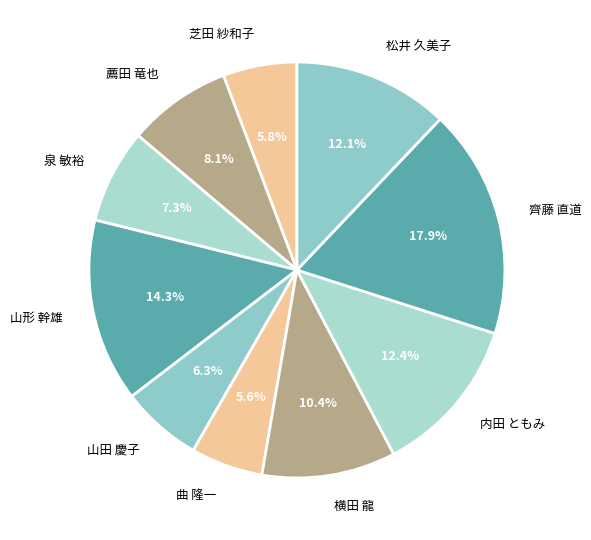

What percentage is the 内田 ともみ slice, to the nearest percent?

12%